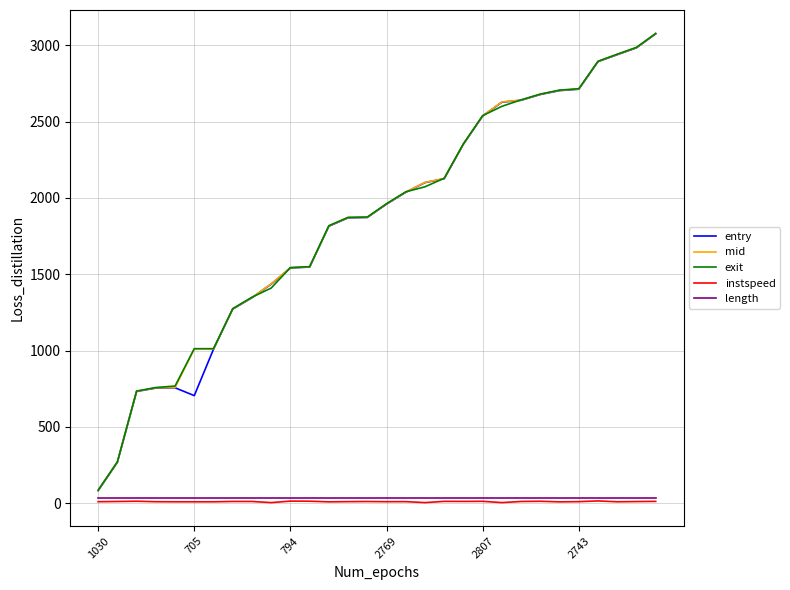

Which series has the widest spread of values?

entry